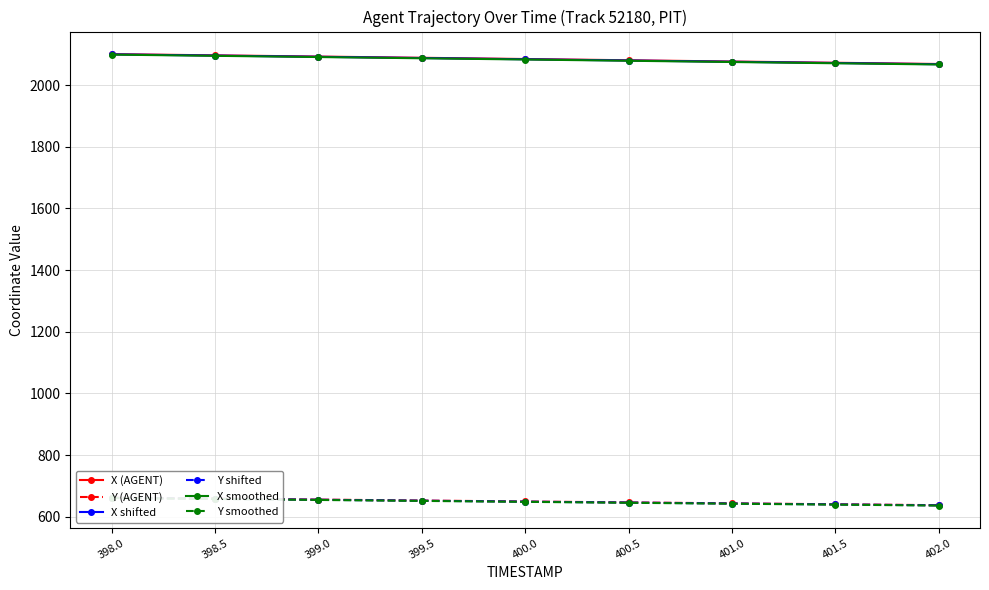

What is the label of the 9th point from the right?

398.0